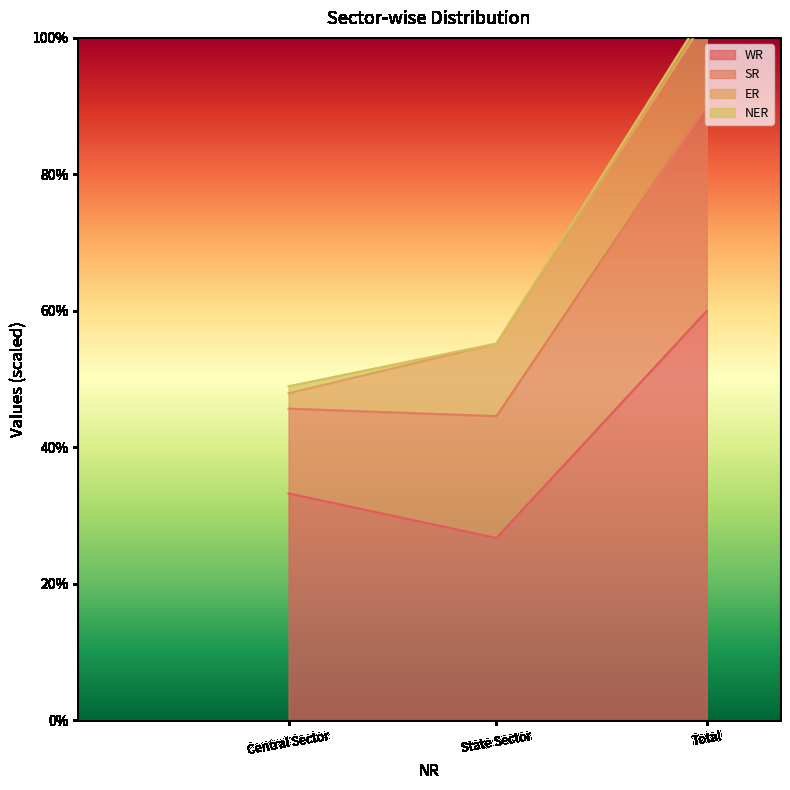

What is the value of the WR point at the 2nd from the left?

26.7